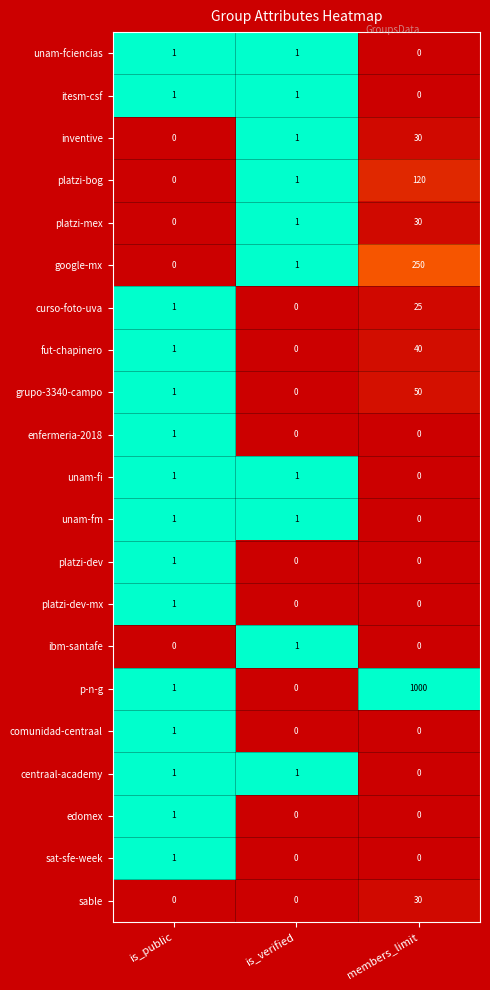

At how many categories does at least one series exceed 0?

3